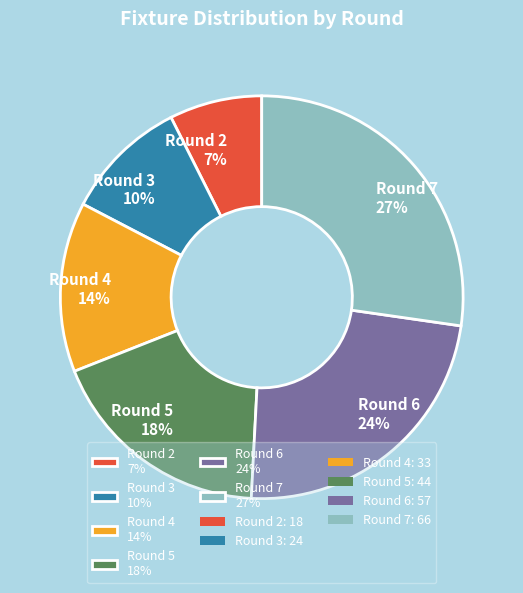

To the nearest percent, what is the difference between the Round 4 14% and Round 6 24% slice percentages?

10%